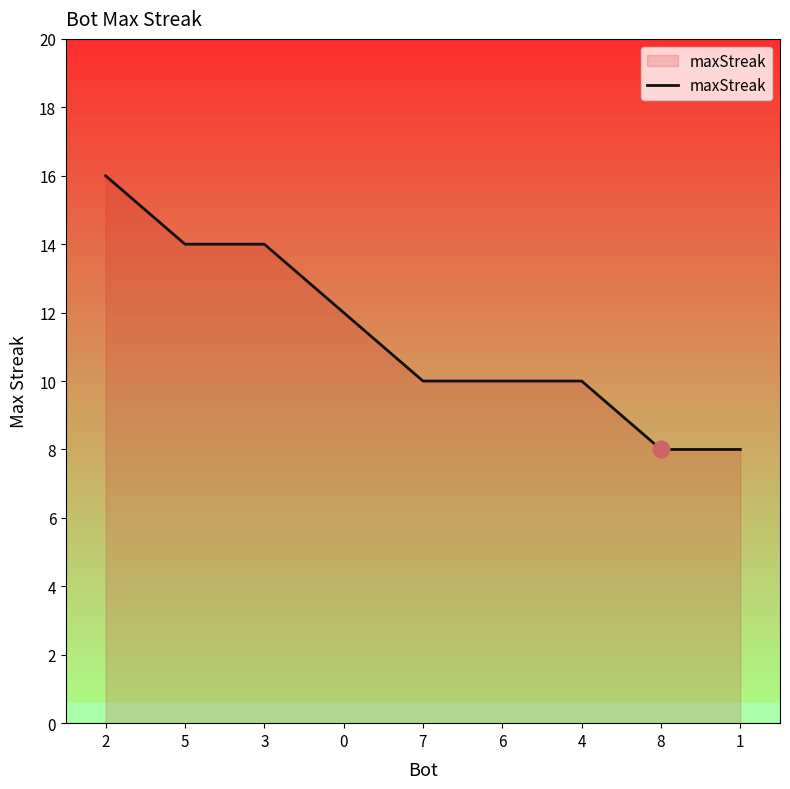

The chart shows a value of 11 at 2. True or false?

False